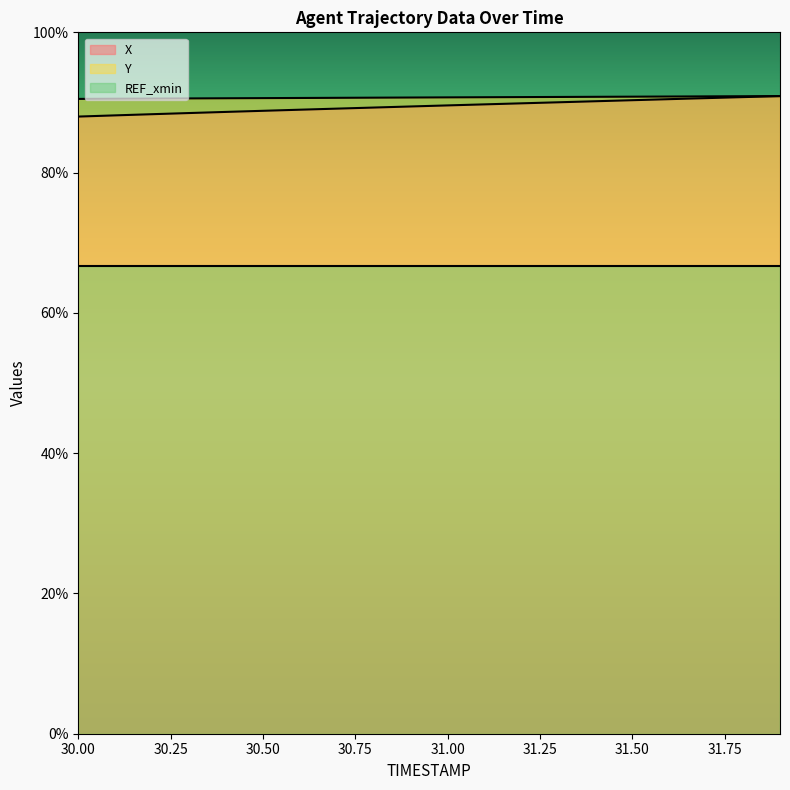

What position from the right is 30.2?

18